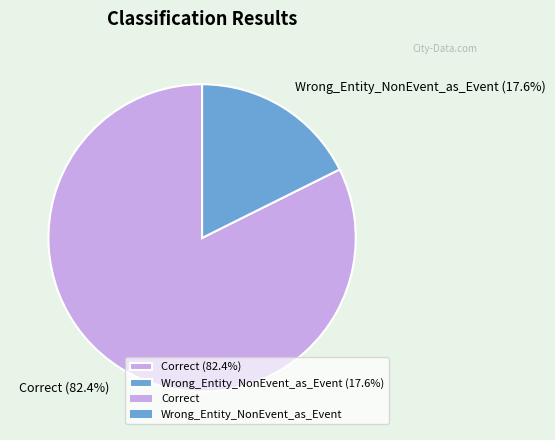

To the nearest percent, what is the combined percentage of Correct and Wrong_Entity_NonEvent_as_Event?

100%